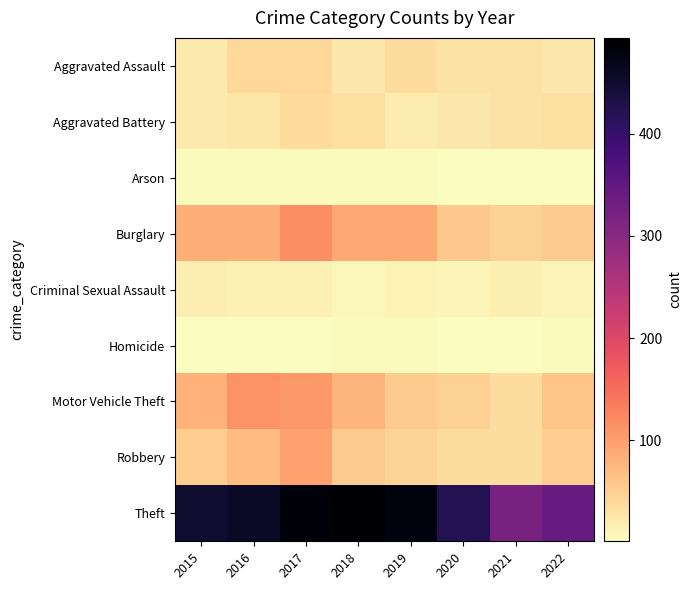

List the series in order of their peak value, highest first.

Theft, Burglary, Motor Vehicle Theft, Robbery, Aggravated Assault, Aggravated Battery, Criminal Sexual Assault, Arson, Homicide